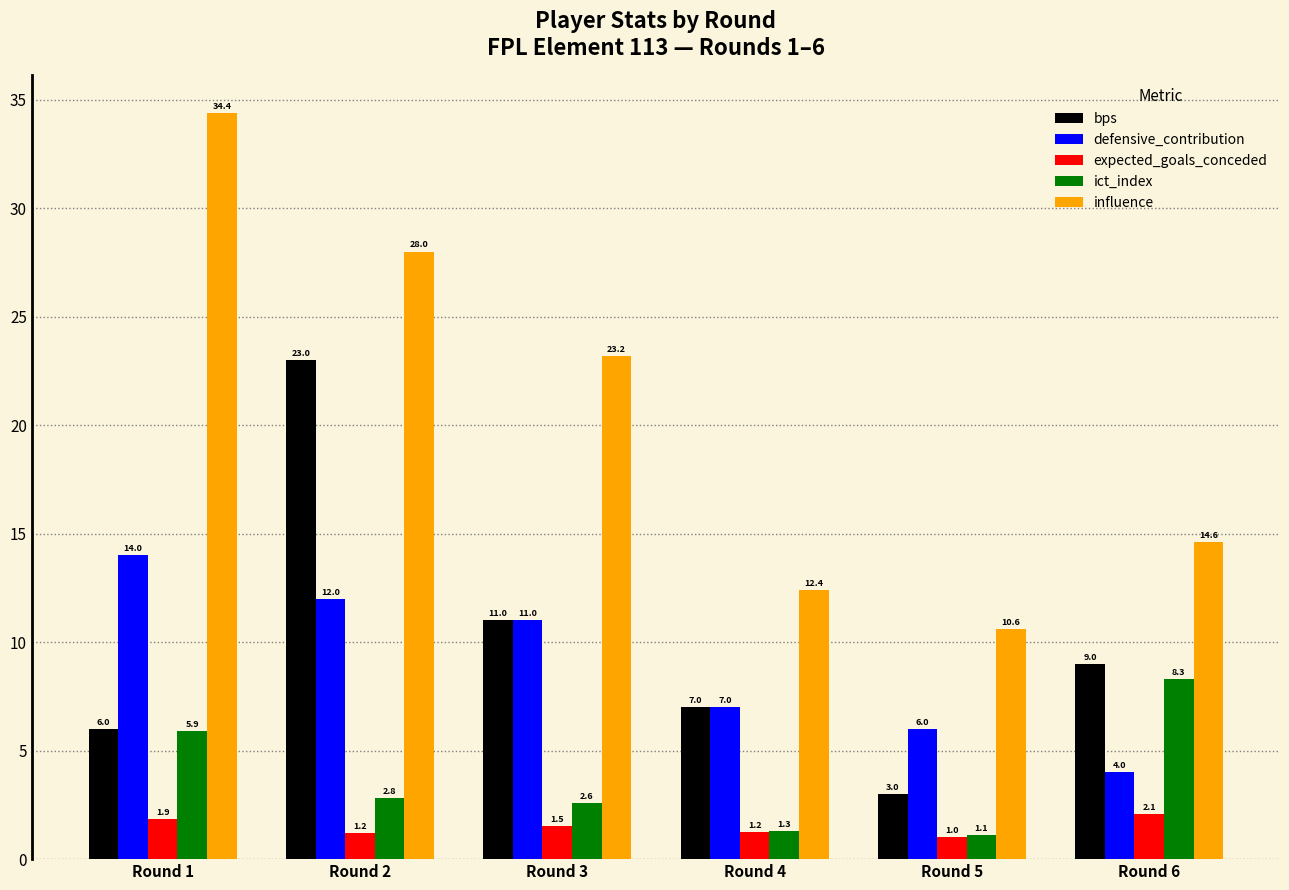

What is the sum of all expected_goals_conceded values?

8.9